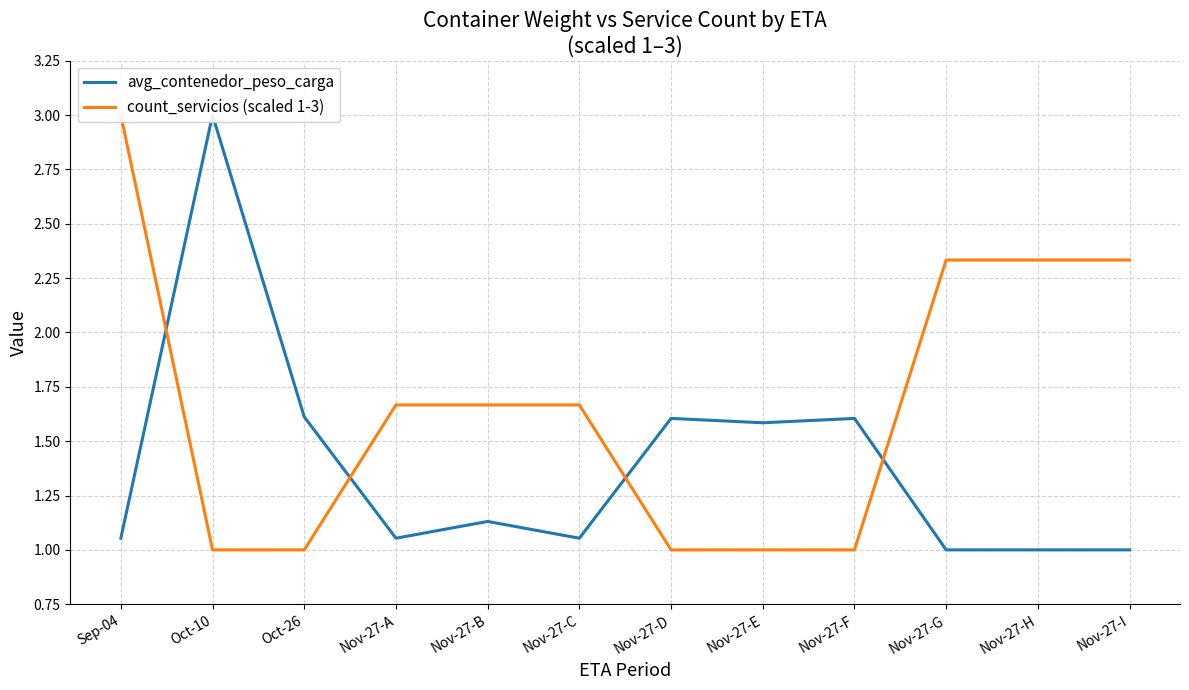

What is the difference between the avg_contenedor_peso_carga values at Nov-27-E and Oct-10?

1.4